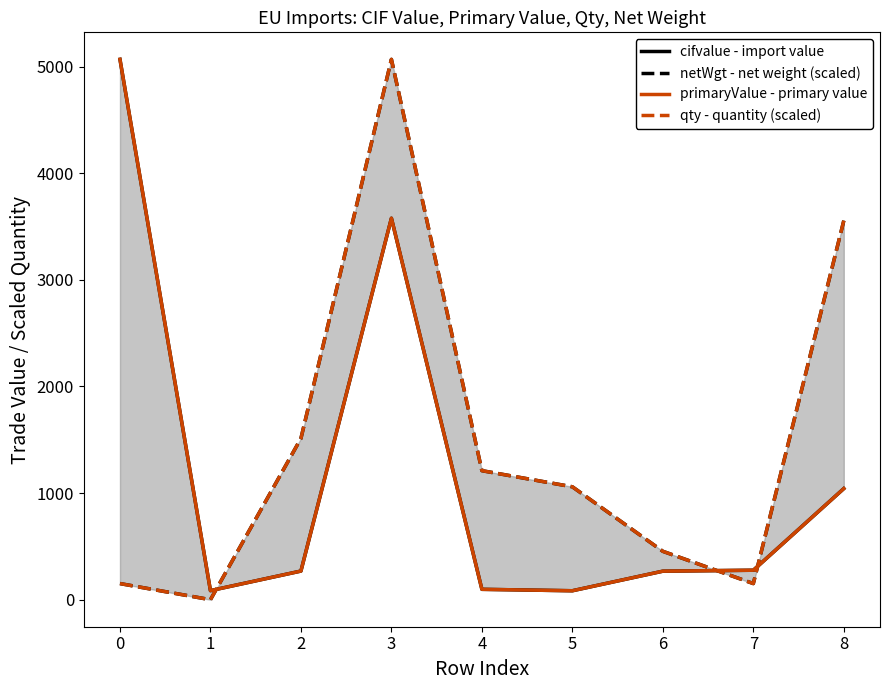

How many values in the qty - quantity (scaled) series are below 1058?

4